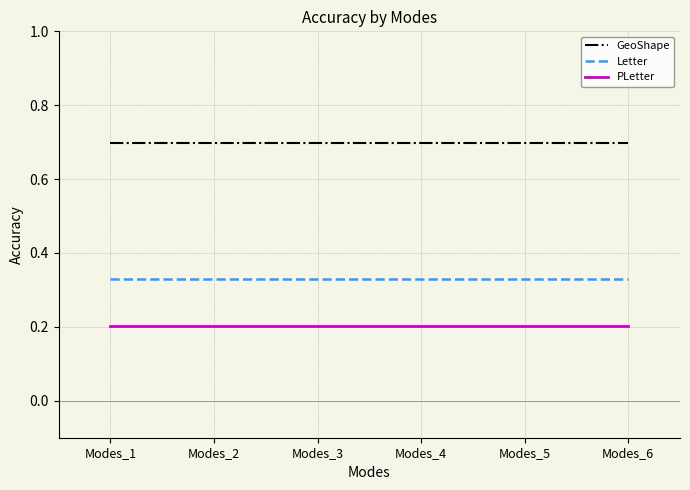

What is the greatest value displayed?

0.7